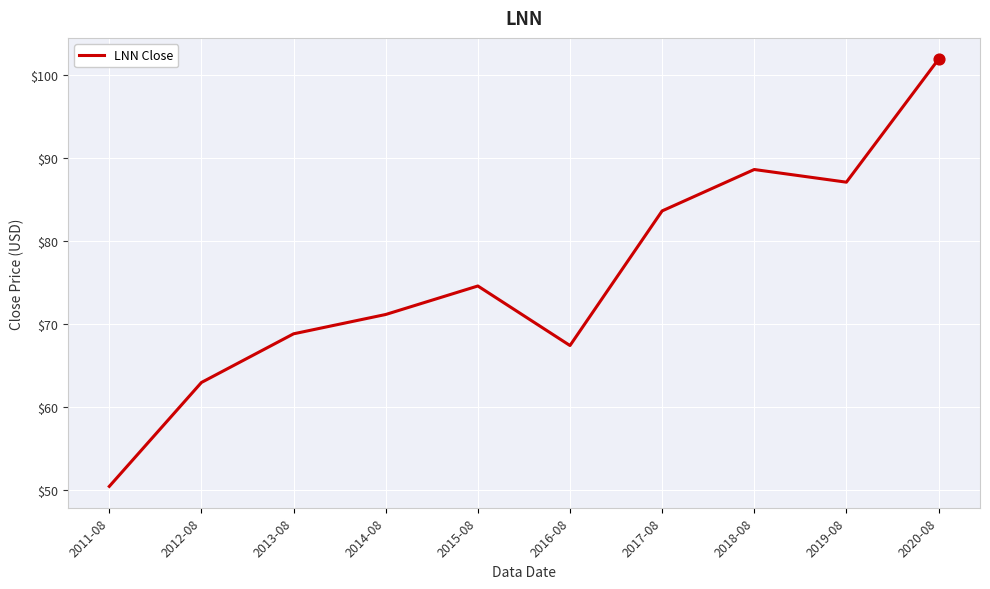

Approximately how many times larger is the value at 2014-08 compared to 2020-08?

0.7